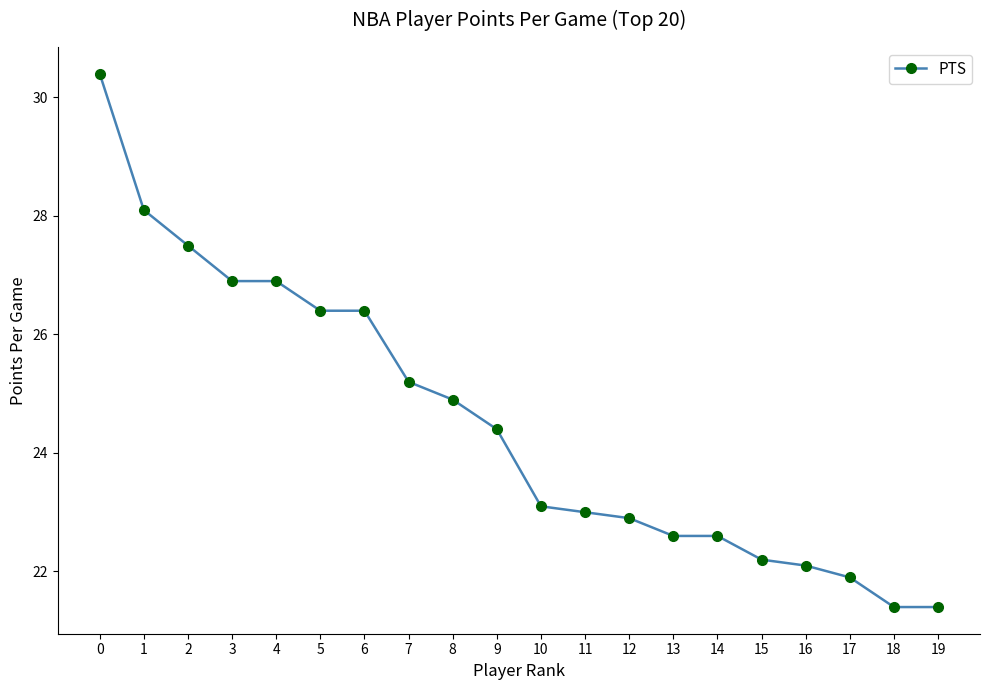

Reading left to right, transcribe all the data shown in this chart.

30.4	28.1	27.5	26.9	26.9	26.4	26.4	25.2	24.9	24.4	23.1	23.0	22.9	22.6	22.6	22.2	22.1	21.9	21.4	21.4